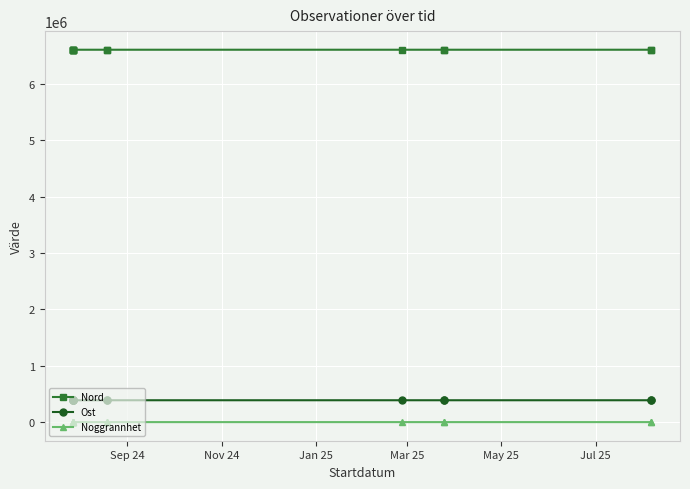

How many categories are shown in the chart?

13